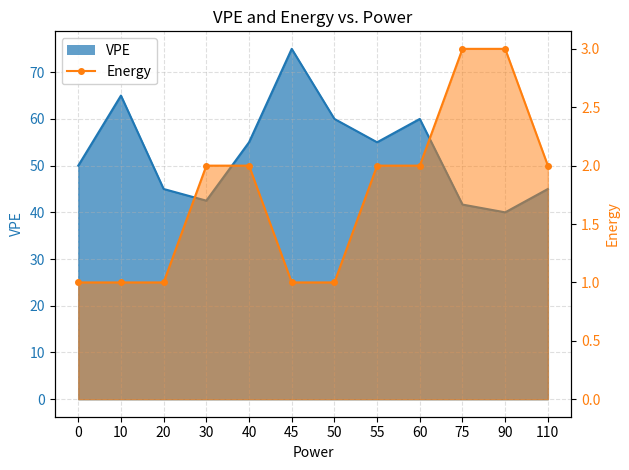

List the series in order of their overall mean, highest first.

VPE, Energy